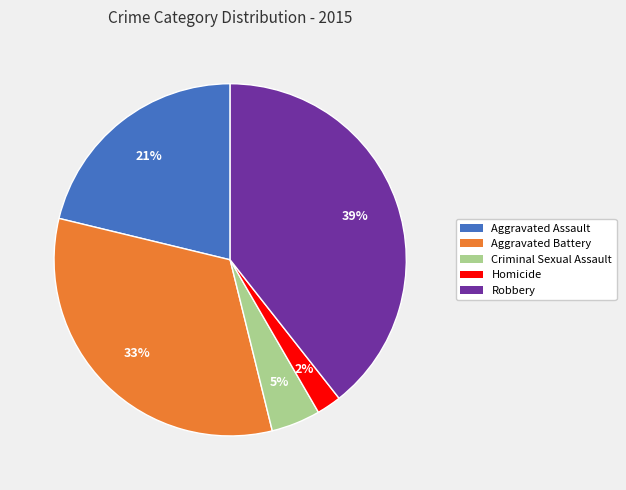

To the nearest percent, what is the difference between the Homicide and Aggravated Assault slice percentages?

19%